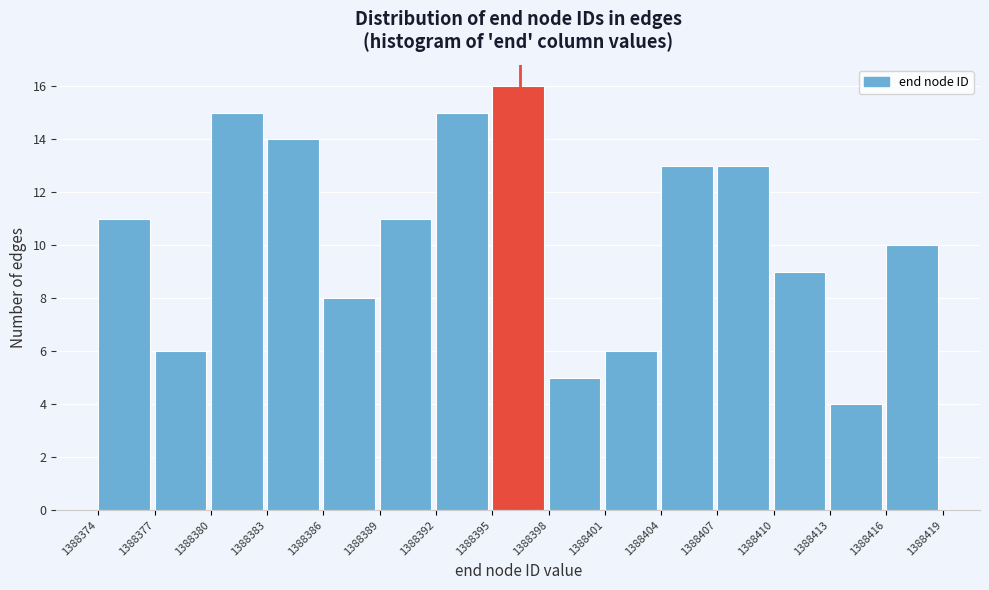

What is the height of the bar covering 1388395 to 1388398 on the x-axis? The values are not printed on the chart, so give them approximately, as read against the axis.

16